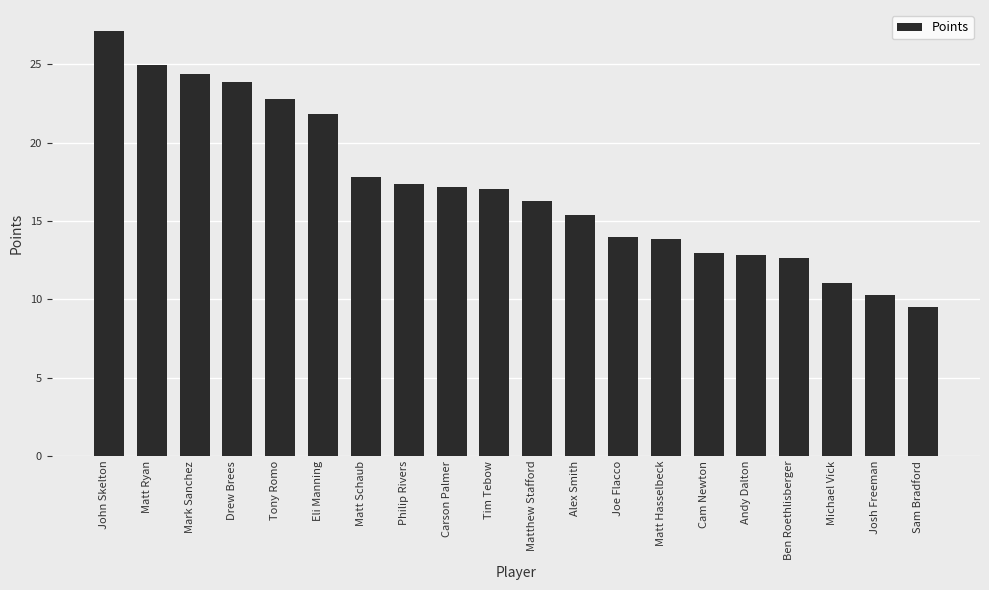

What is the label of the 12th bar from the right?

Carson Palmer